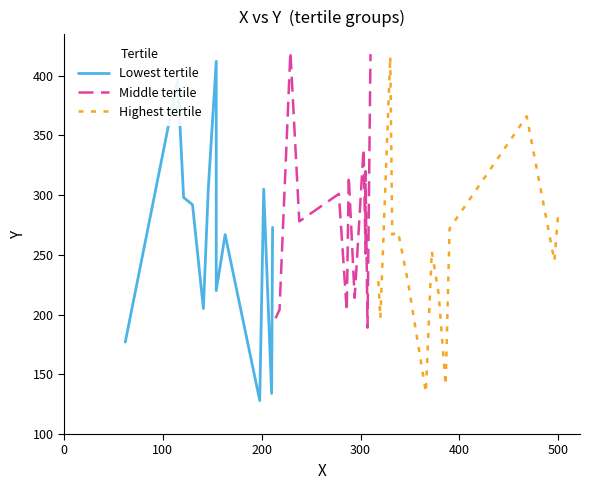

Between which two adjacent categories do y and x first intersect?

3 and 4